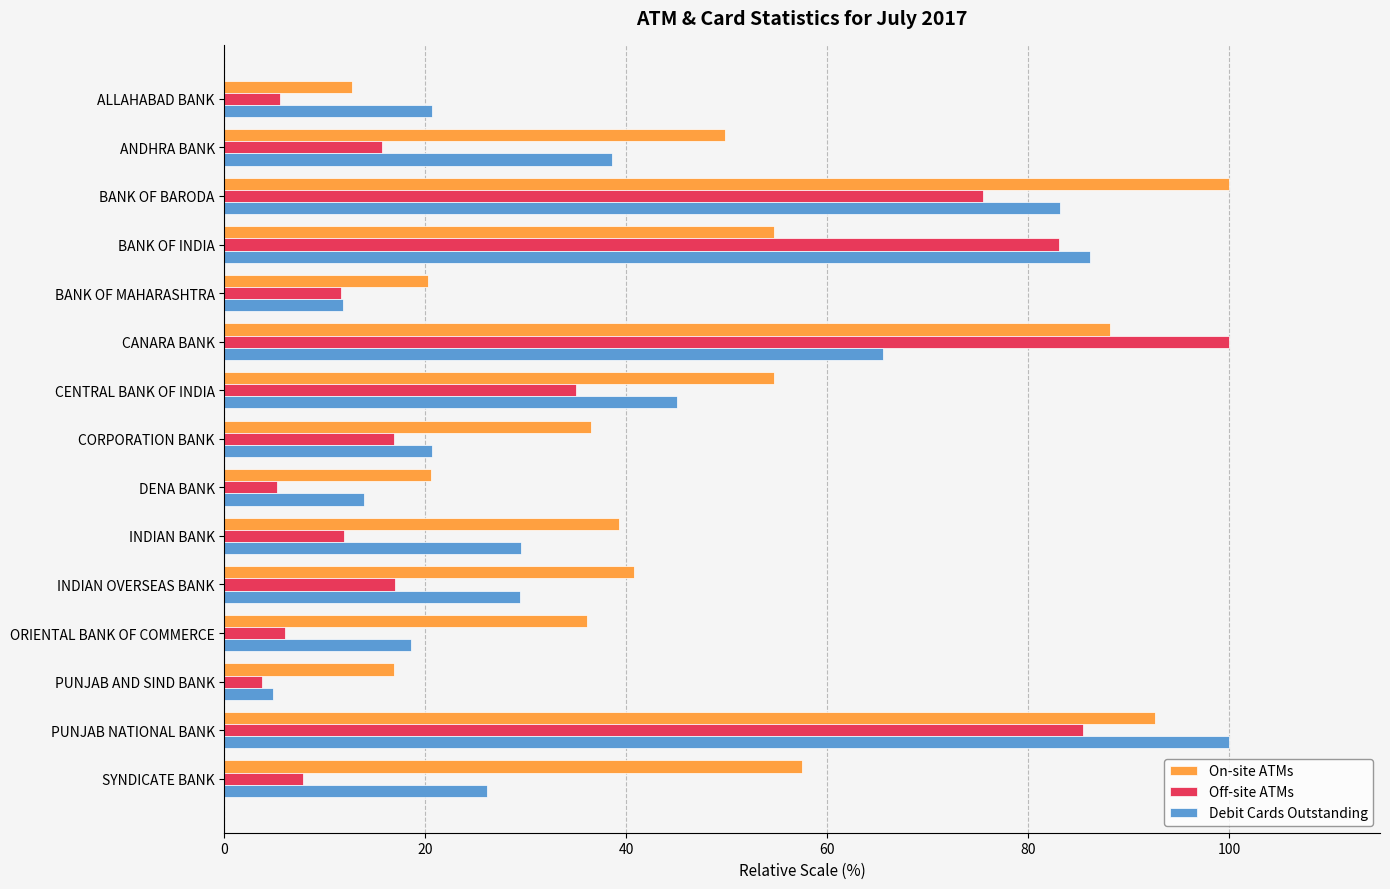

At which label does Debit Cards Outstanding reach its peak?

PUNJAB NATIONAL BANK